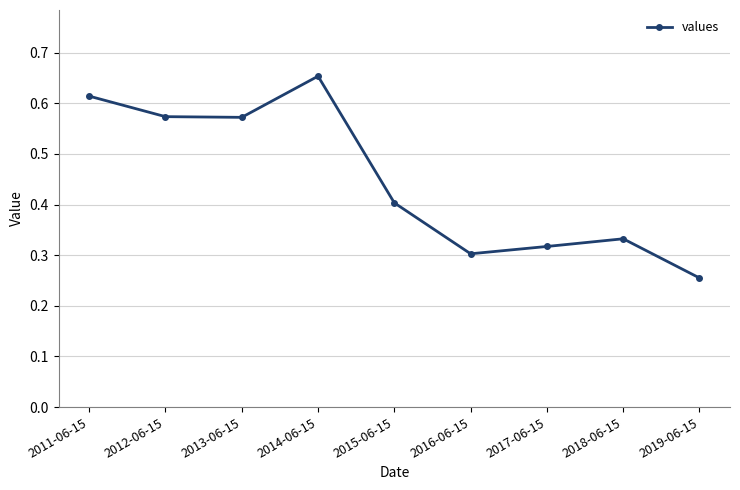

At which category does the chart reach its peak across all series?

2014-06-15